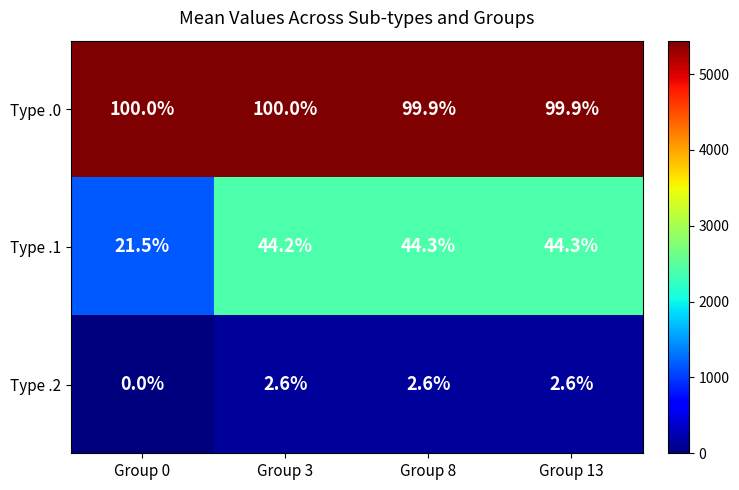

What is the sum of all Type .1 values?

154.3